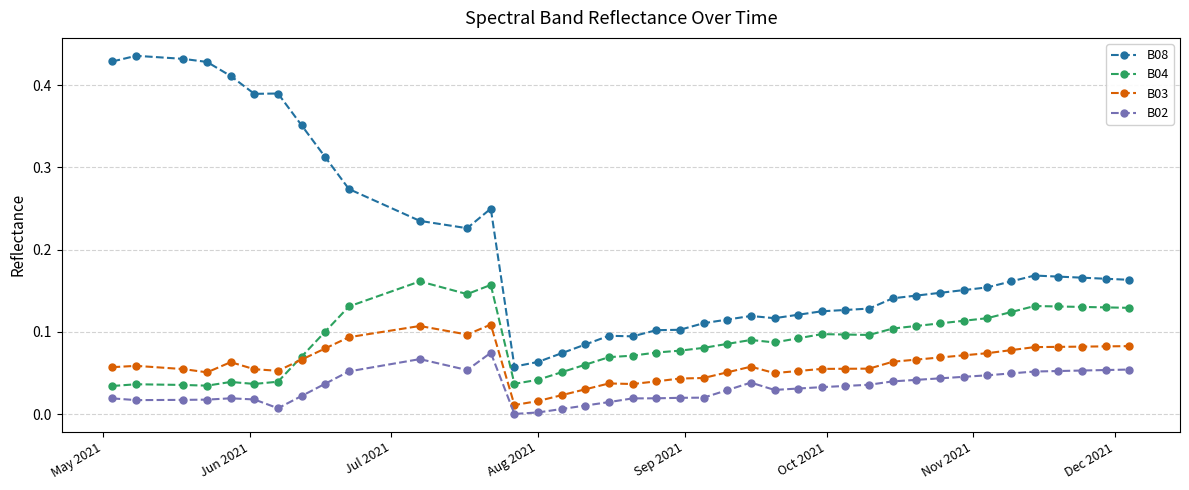

Which series has the largest total across all categories?

B08